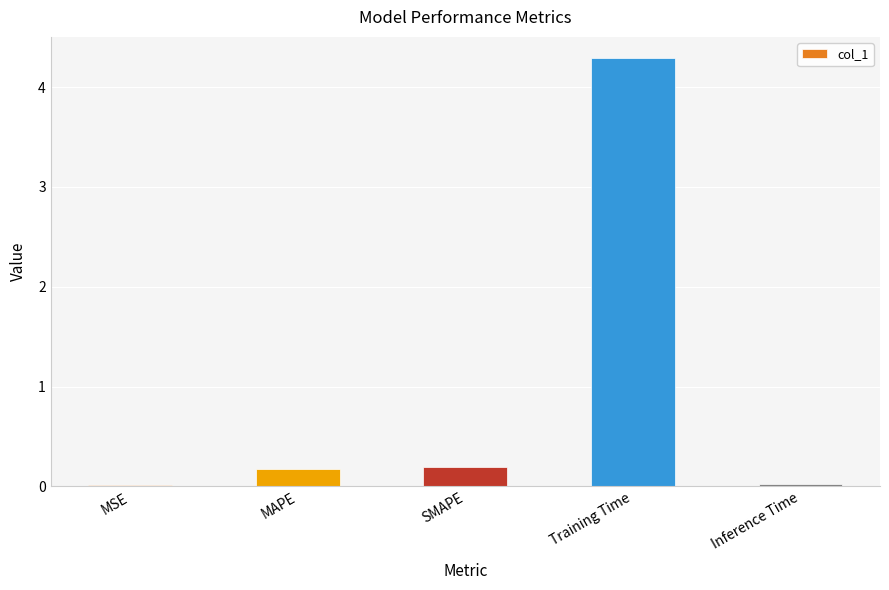

Count the number of categories in the chart.

5